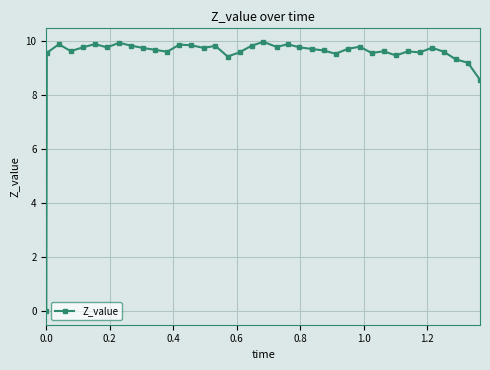

How many positive values are there?

37